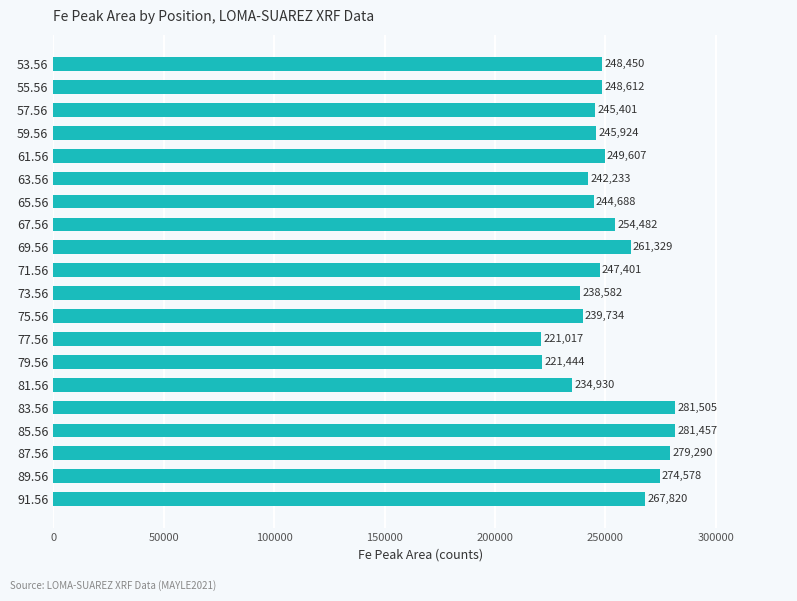

What is the difference between the maximum and minimum values?

60488